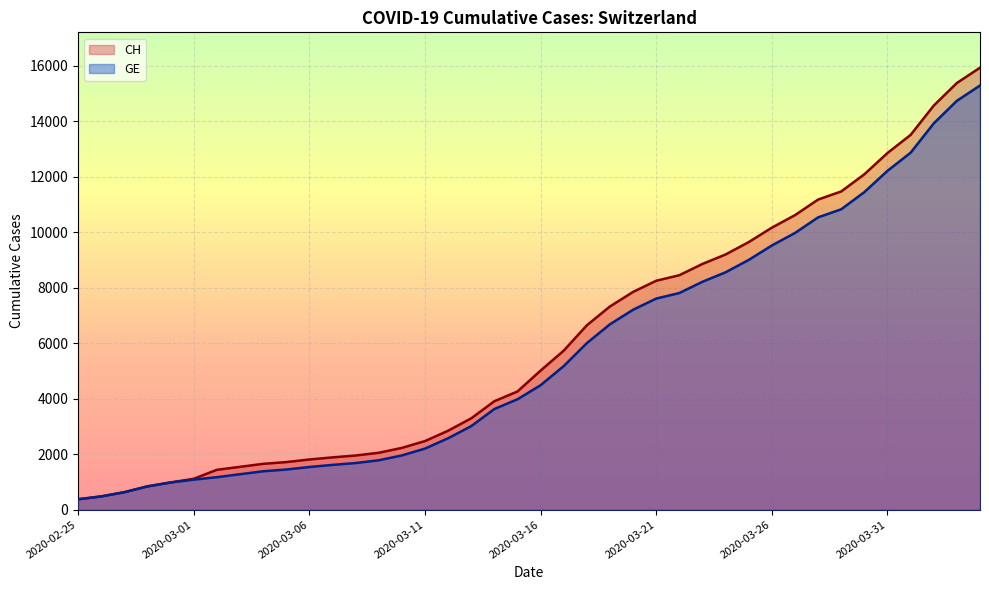

True or false: CH and GE intersect in this chart.

False